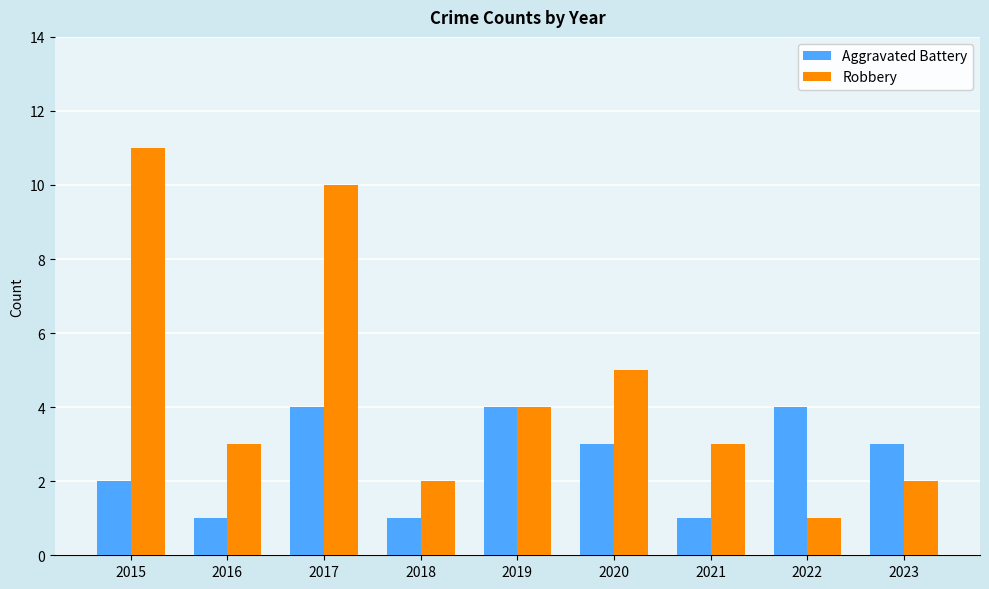

What is the total value across all series at 2019?

8